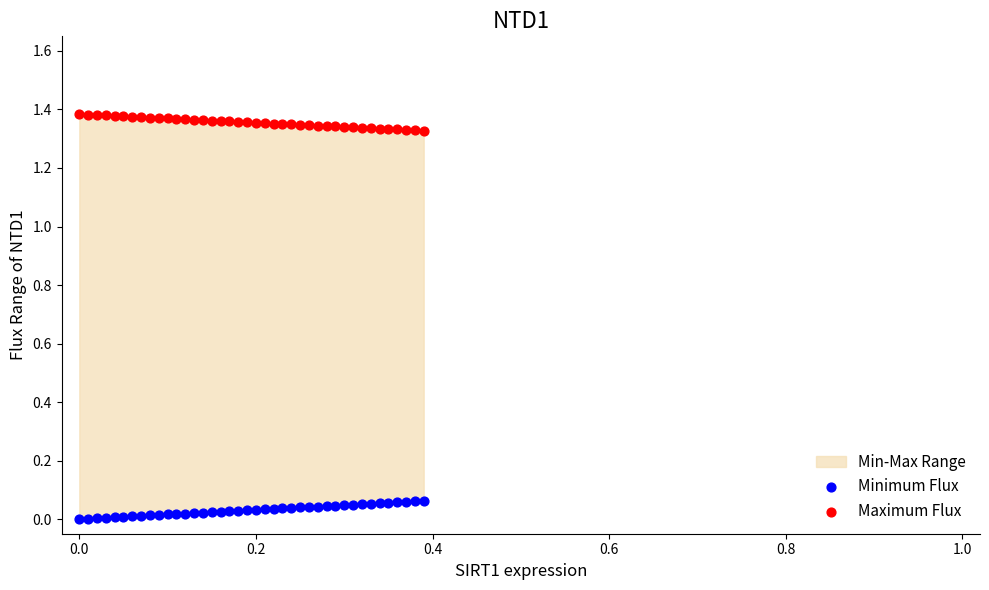

Which series reaches the minimum Y coordinate?

Minimum Flux